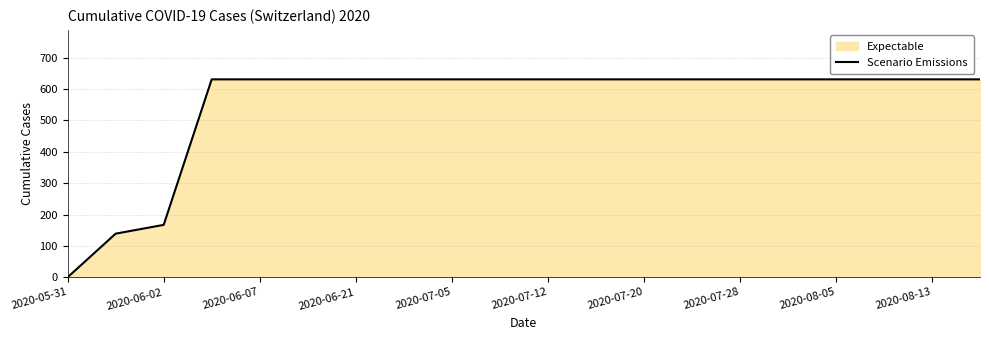

Which label corresponds to the smallest value in the chart?

2020-05-31